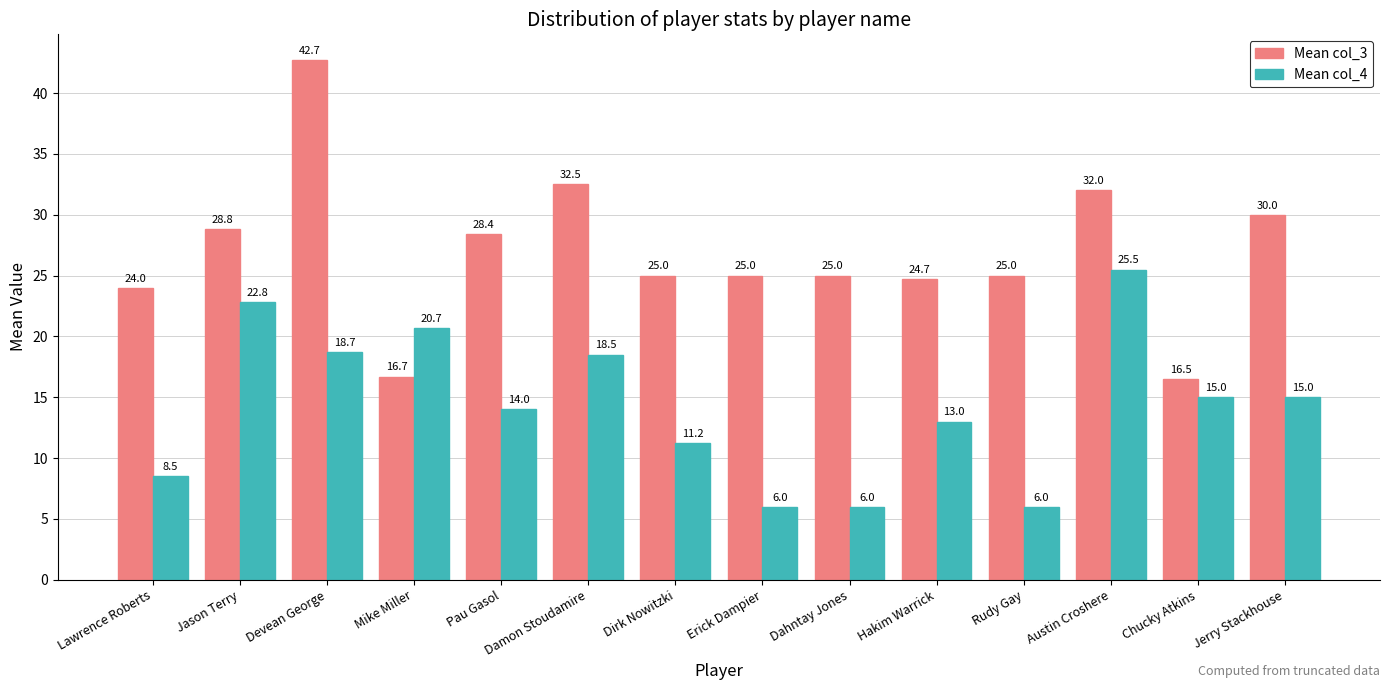

True or false: Mean col_4 has a value of 1.8 at Lawrence Roberts.

False